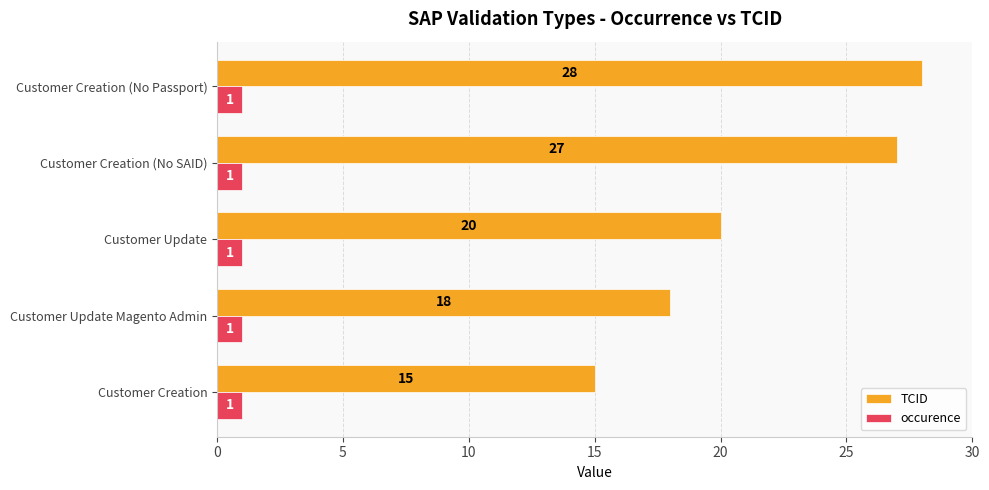

At how many categories does at least one series exceed 16?

4